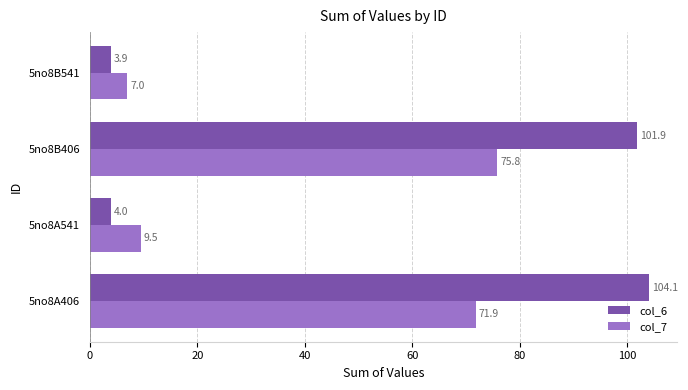

Count the number of categories in the chart.

4